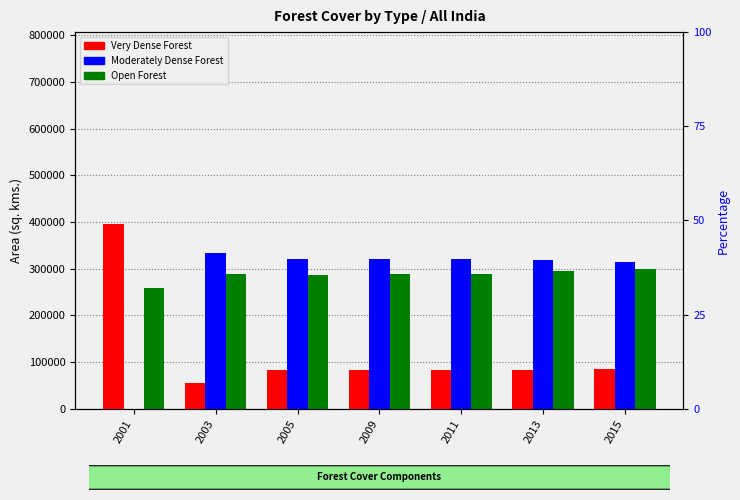

Which series has the widest spread of values?

Very Dense Forest